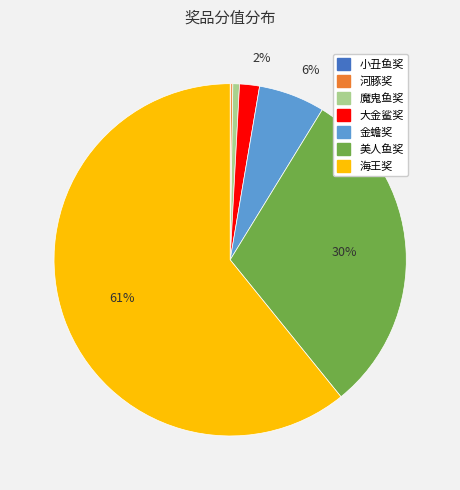

True or false: 海王奖 accounts for 61% of the total.

True